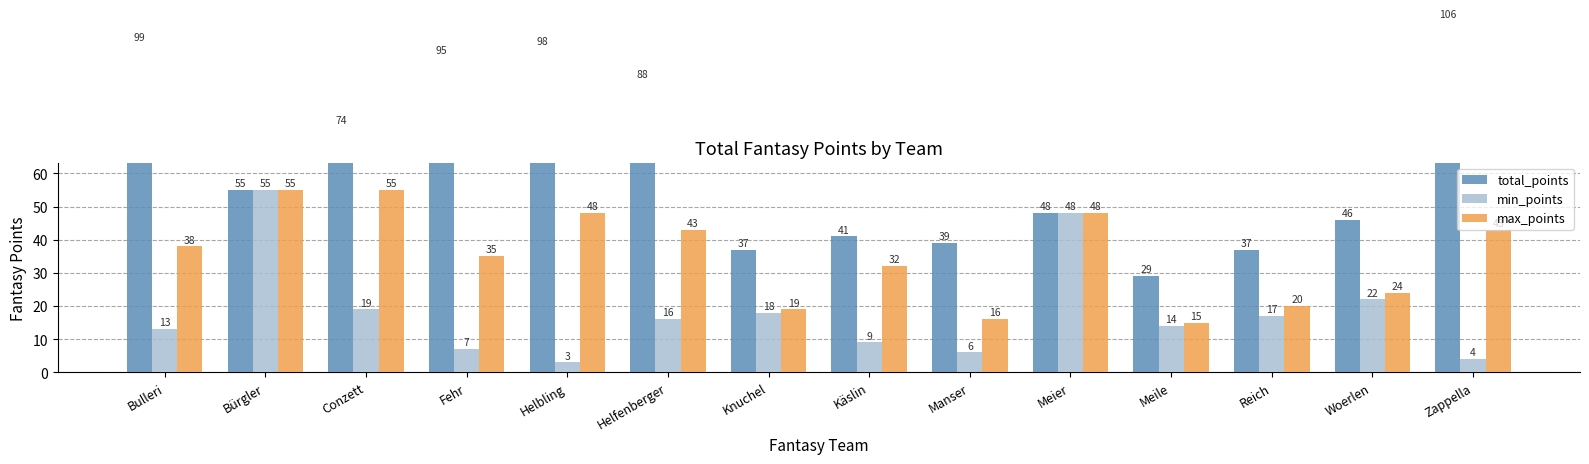

Which category has the lowest value in the total_points series?

Meile